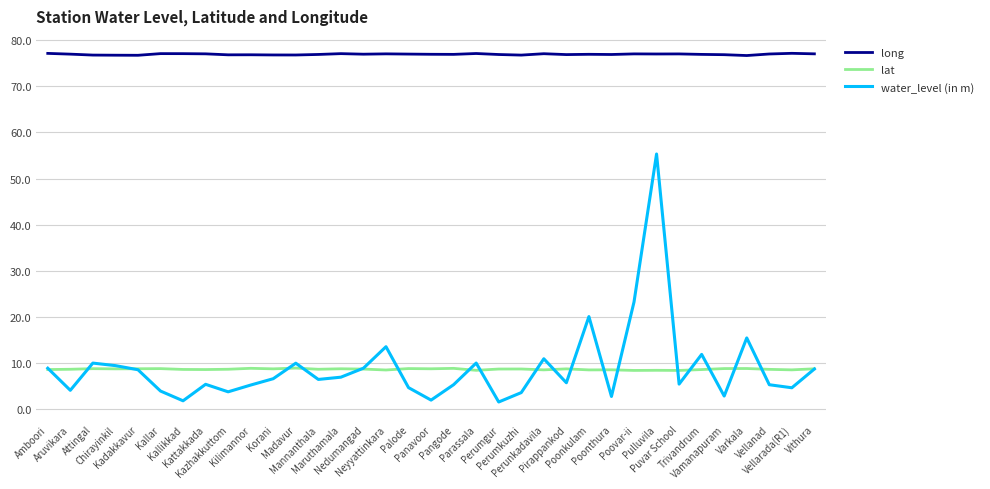

Which series has the largest total across all categories?

long